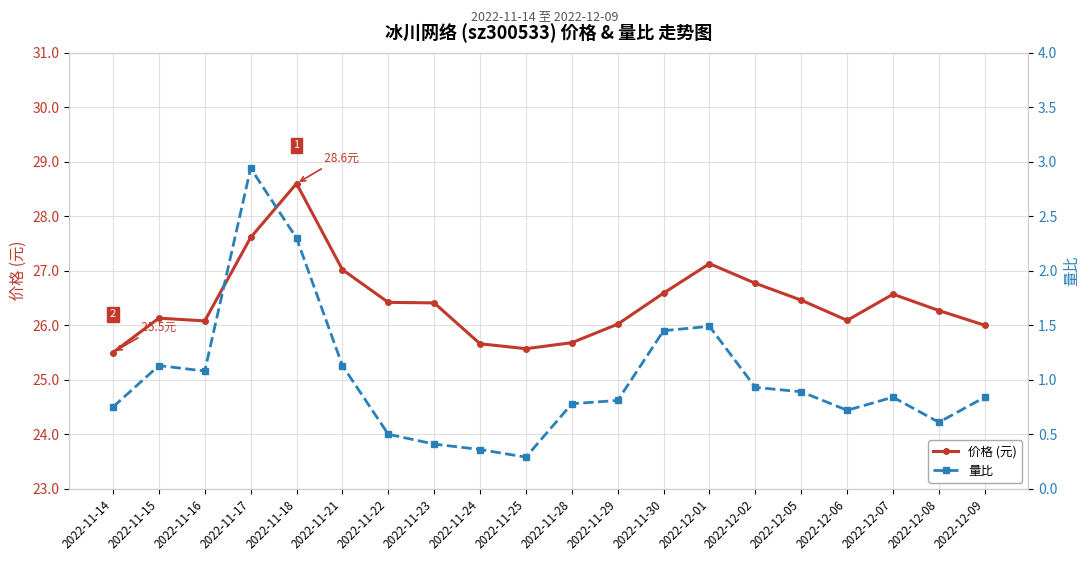

At how many categories does at least one series exceed 15?

20